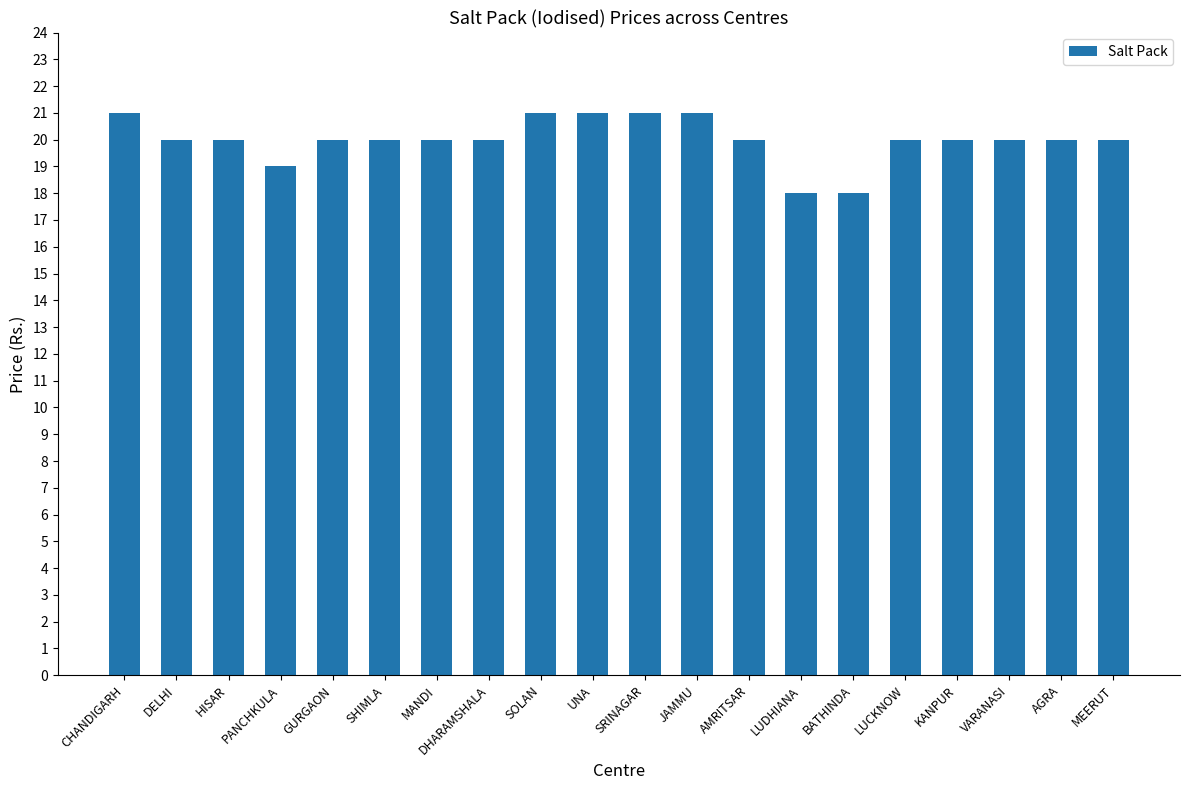

Is it true that the value at SHIMLA is 20?

True